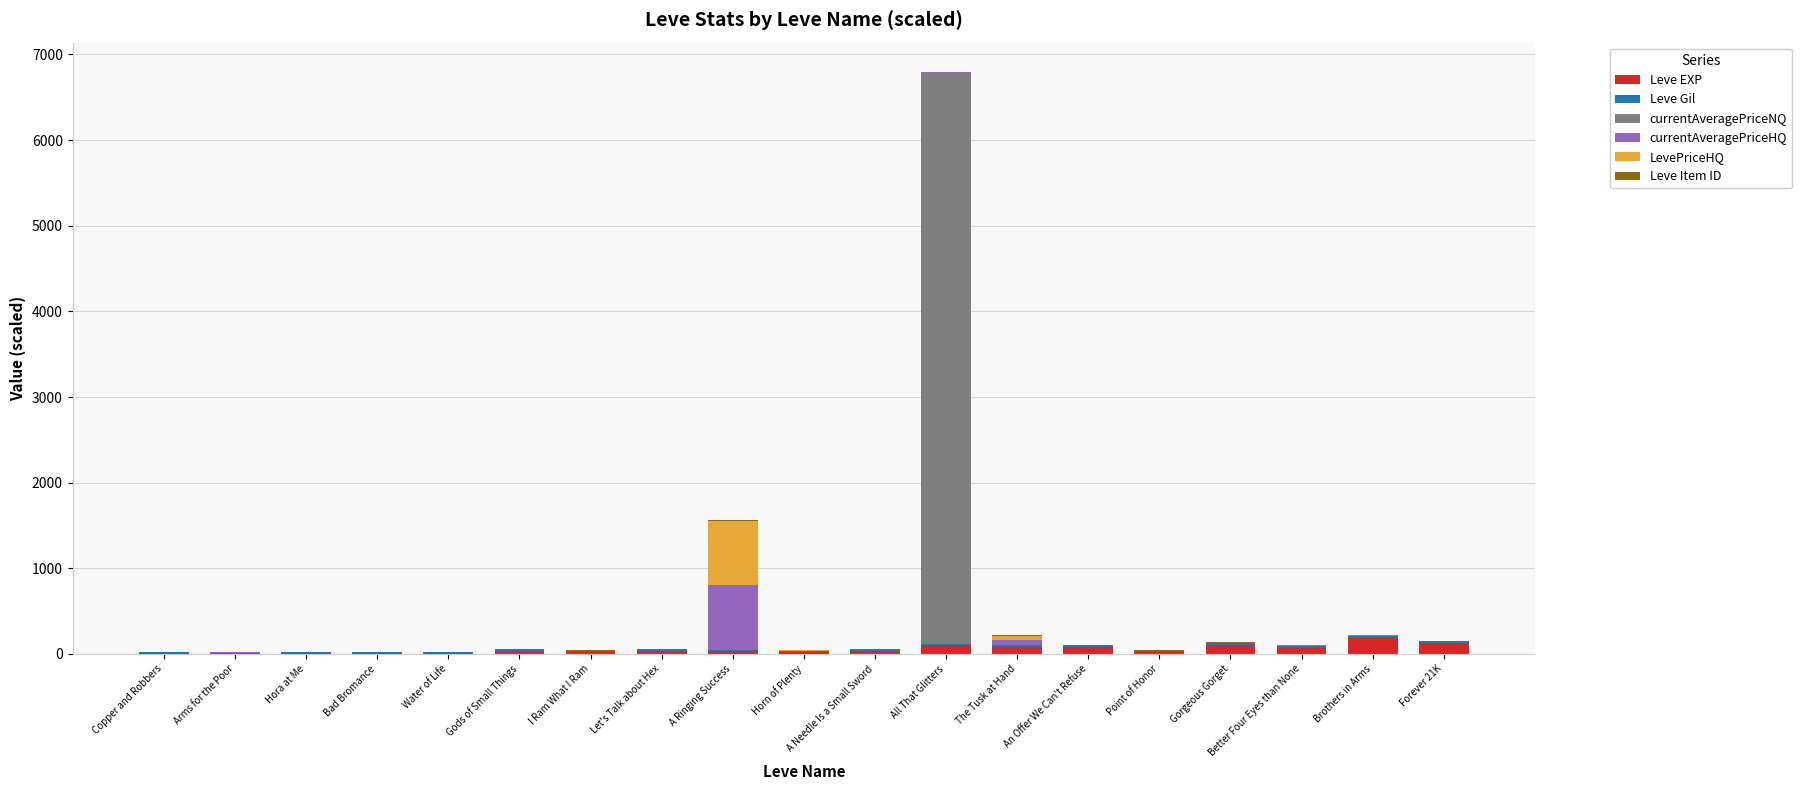

At which category is the sum across all series the highest?

All That Glitters